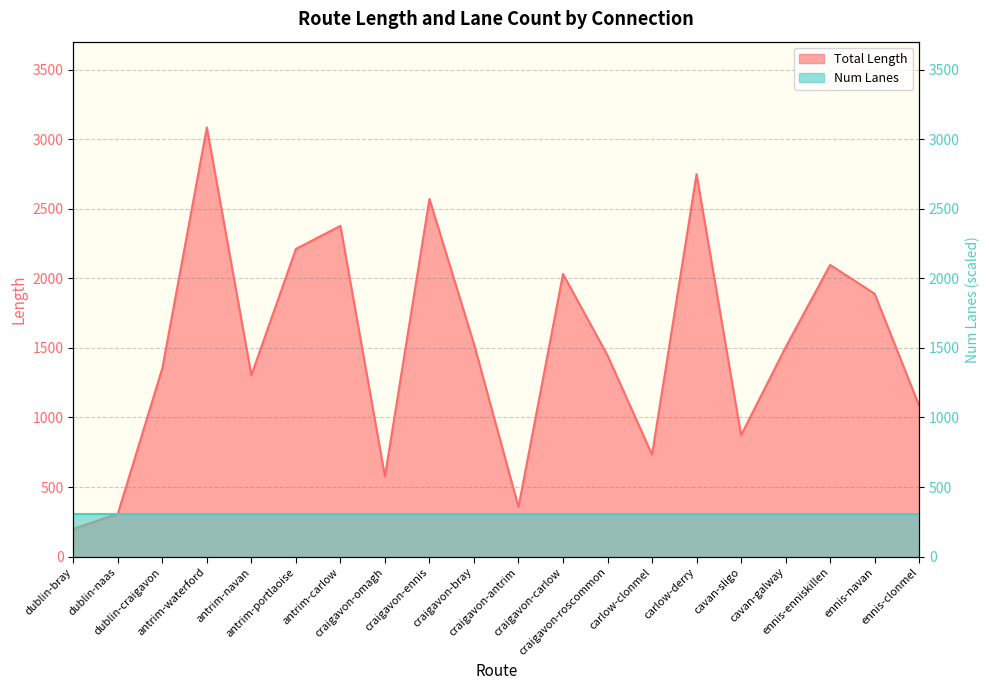

Rank the categories by value from lowest to highest.

dublin-bray, dublin-naas, craigavon-antrim, craigavon-omagh, carlow-clonmel, cavan-sligo, ennis-clonmel, antrim-navan, dublin-craigavon, craigavon-roscommon, cavan-galway, craigavon-bray, ennis-navan, craigavon-carlow, ennis-enniskillen, antrim-portlaoise, antrim-carlow, craigavon-ennis, carlow-derry, antrim-waterford